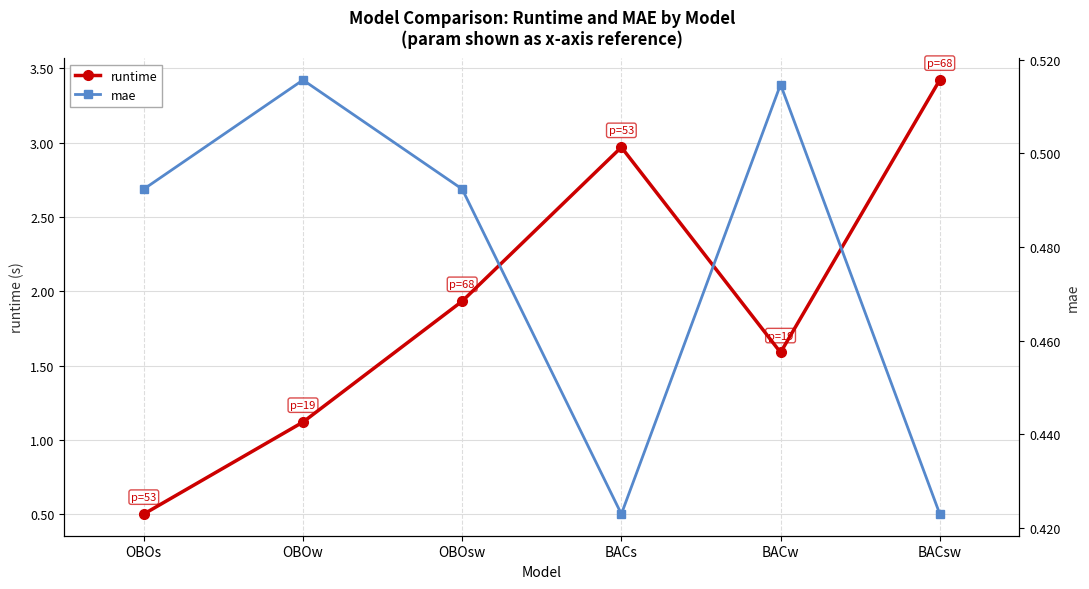

At how many categories does at least one series exceed 0?

6